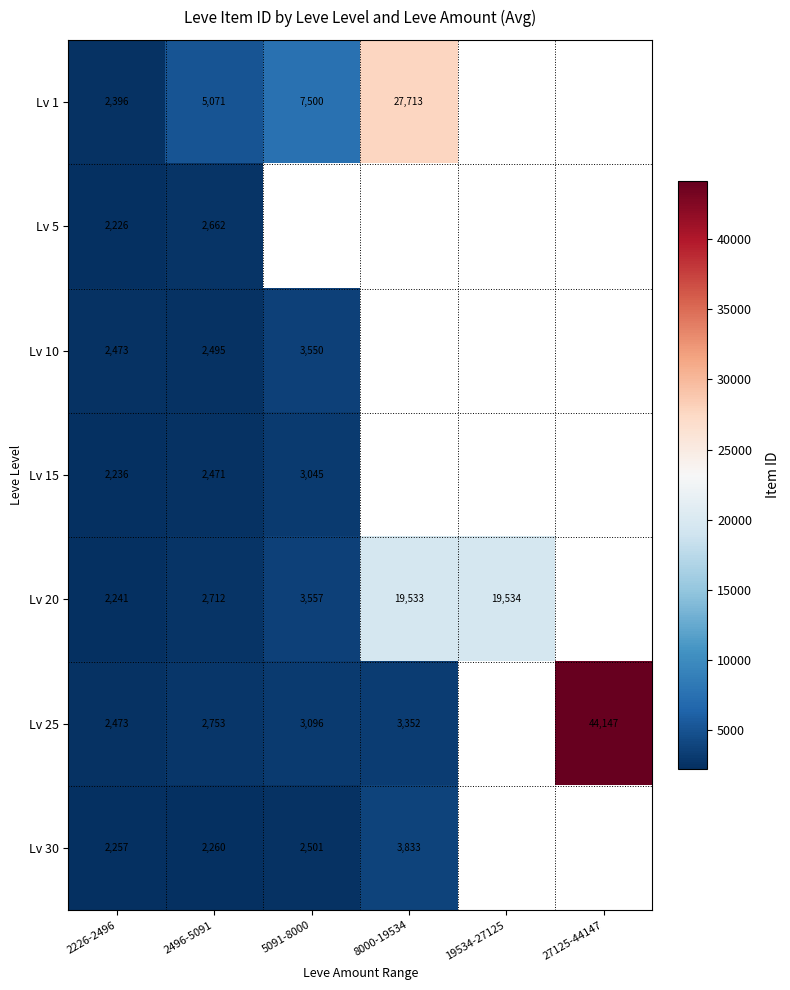

Which series changed the most between 2226-2496 and 2496-5091?

Lv 1